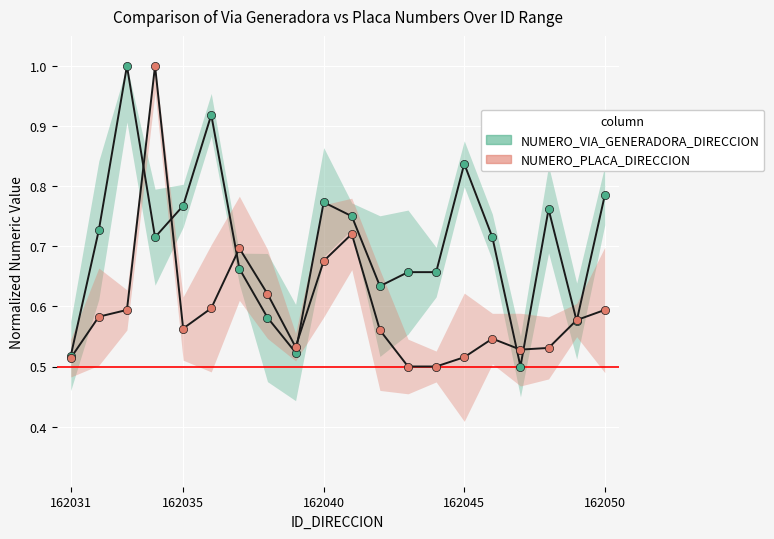

What is the total value across all series at 162045?

1.4